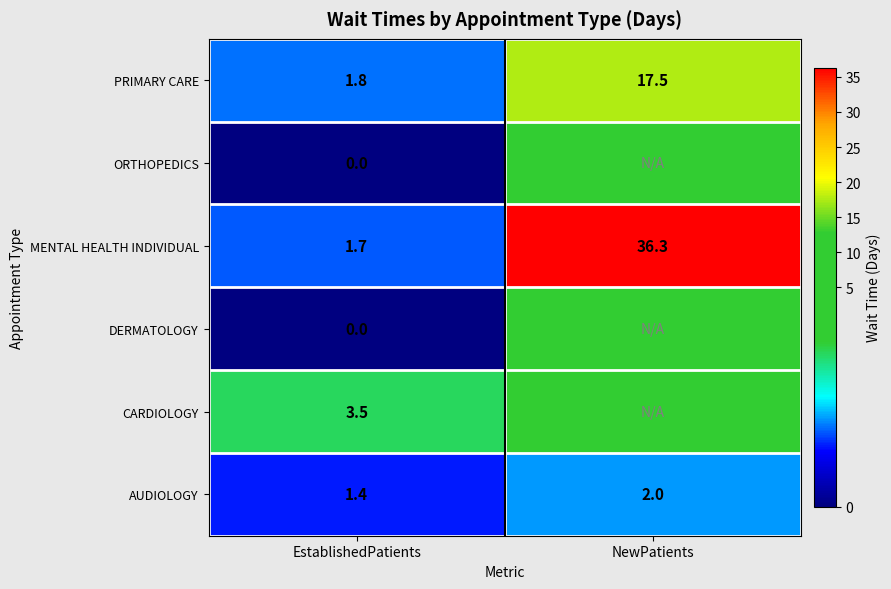

What is the total value across all series at EstablishedPatients?

8.4